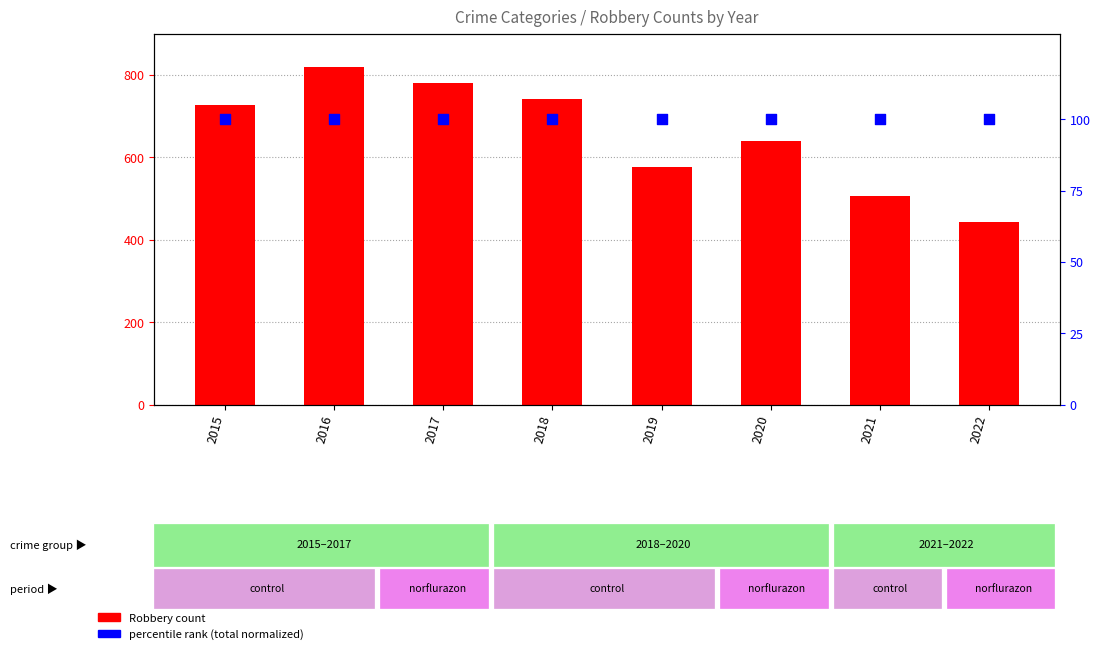

Which series contains the lowest Y value?

Total (normalized)